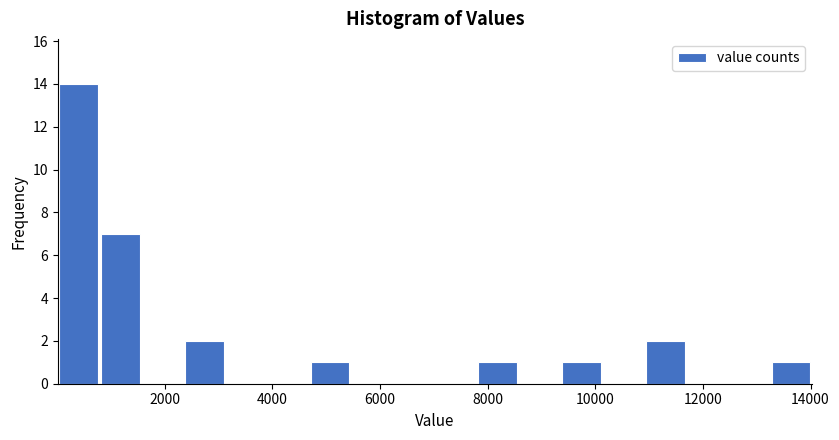

Around what value on the x-axis is the tallest bar? Give the approximate position of its centre, as read against the axis.

400